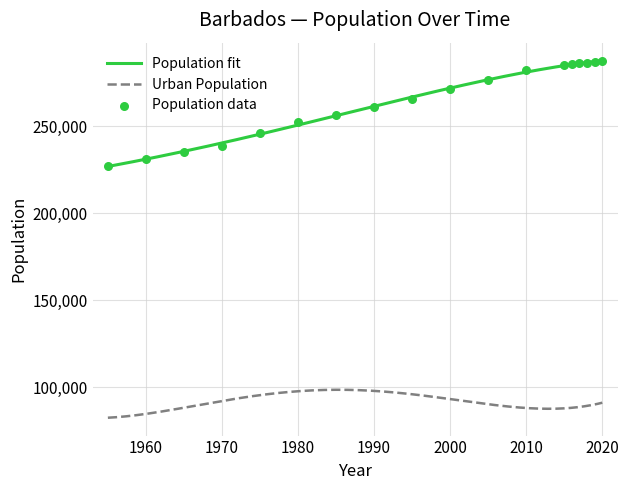

True or false: Population fit and Urban Population intersect in this chart.

False